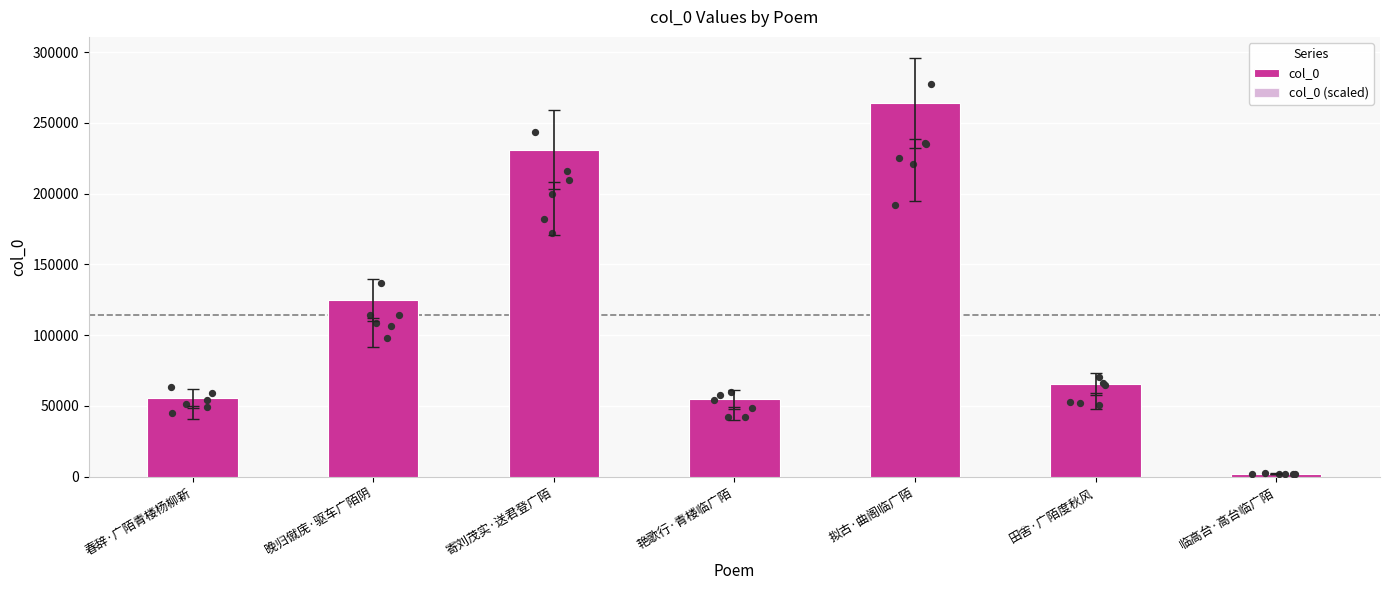

What are all the series names shown in the legend?

col_0, col_0 (scaled)